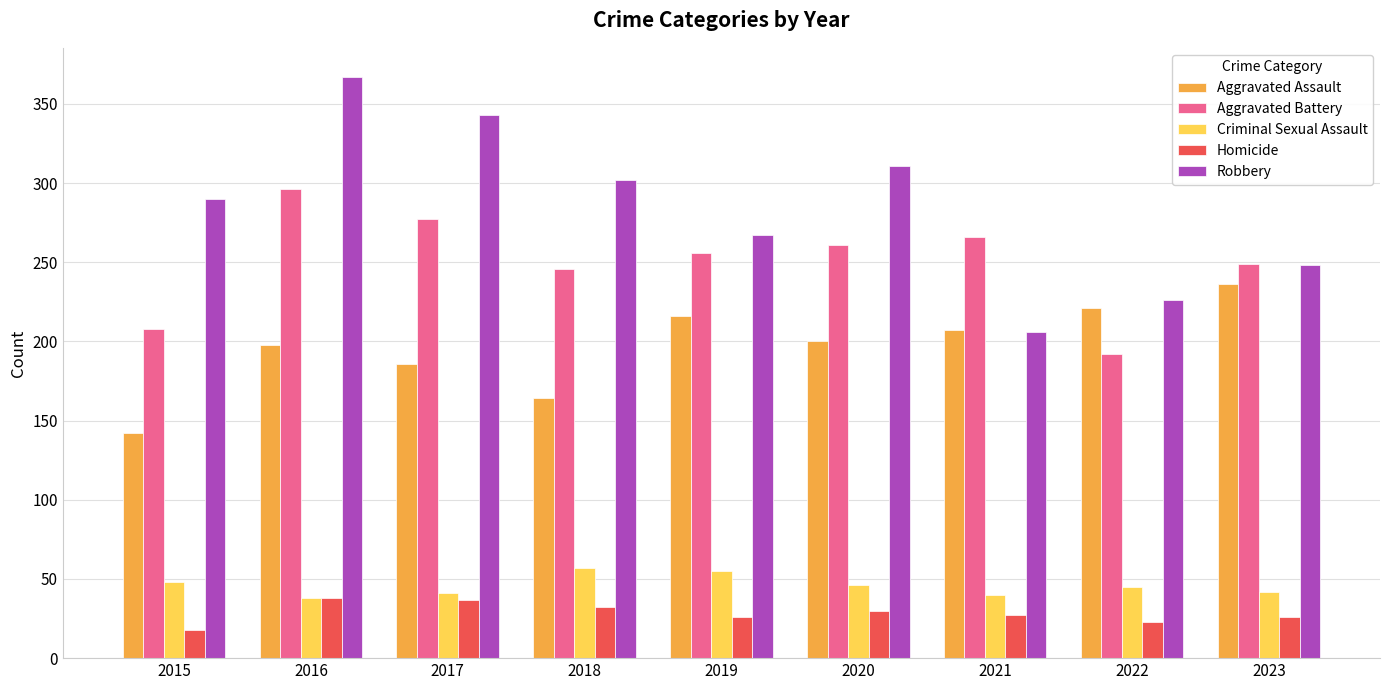

How many values in the Criminal Sexual Assault series are below 45?

4